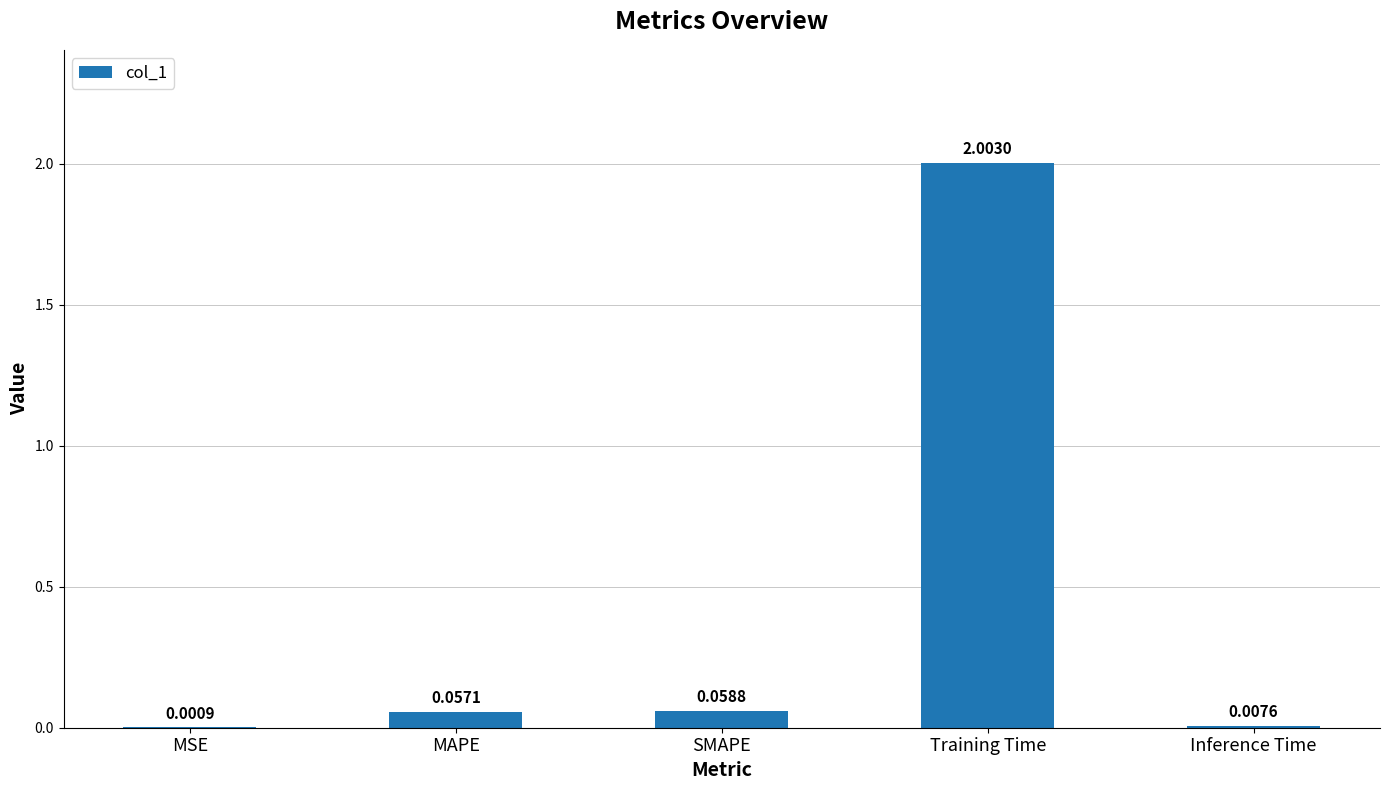

How many data points does each series have?

5